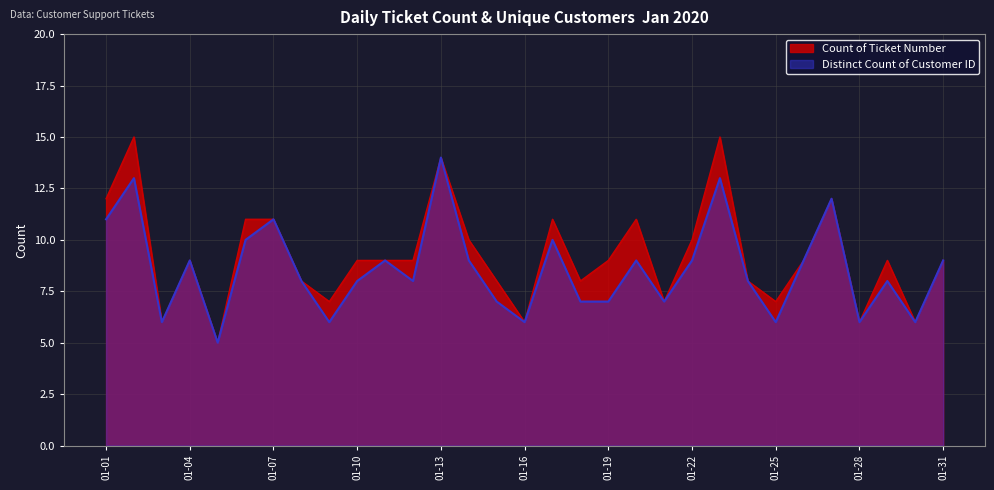

Is it true that Count of Ticket Number equals 16 at 2020-01-11?

False